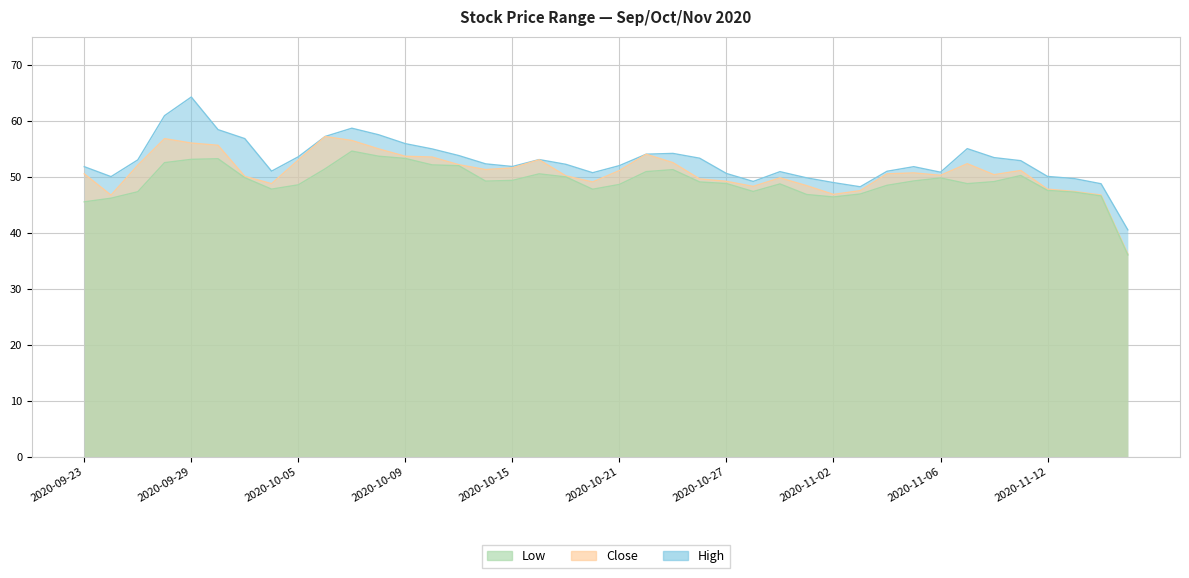

What value does the High series have at 2020-10-28?

49.1